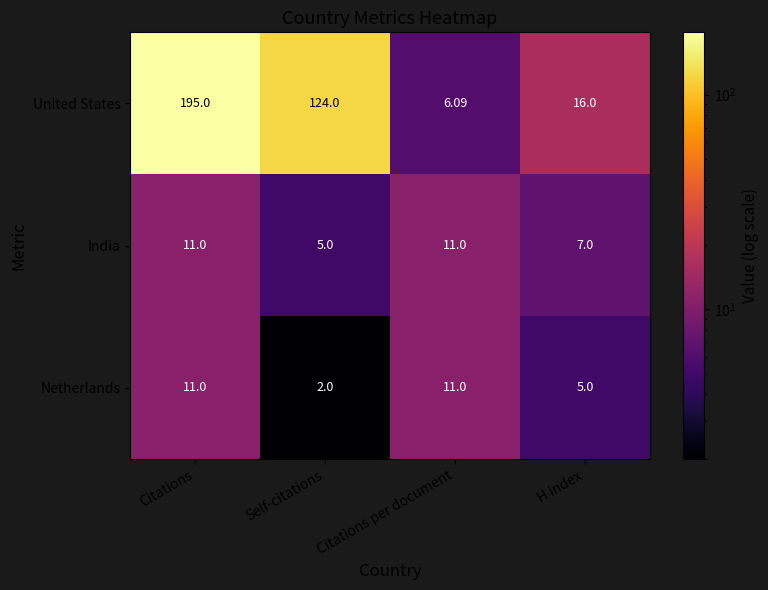

At which category is the sum across all series the highest?

Citations